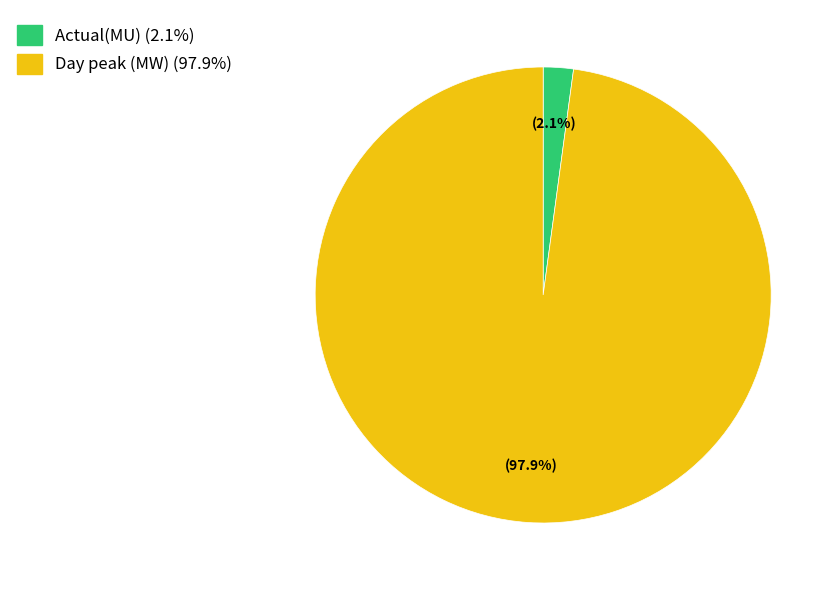

Is it true that Day peak (MW) is 98% of the pie?

True